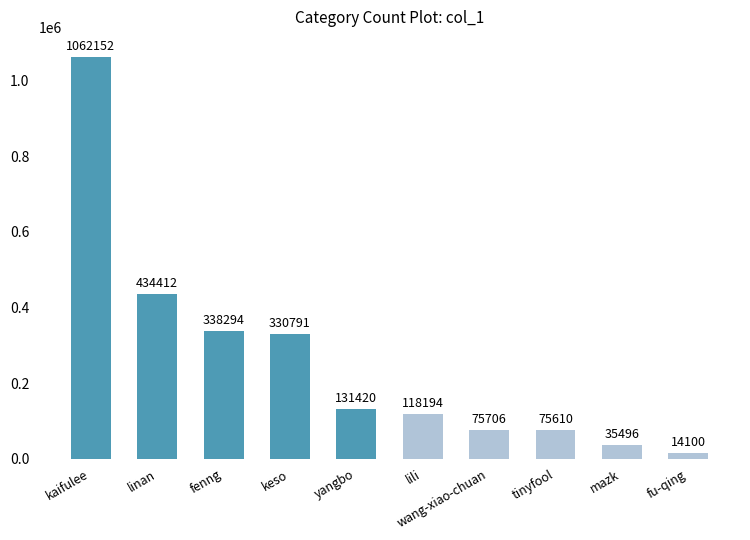

How many distinct data groups are displayed?

1